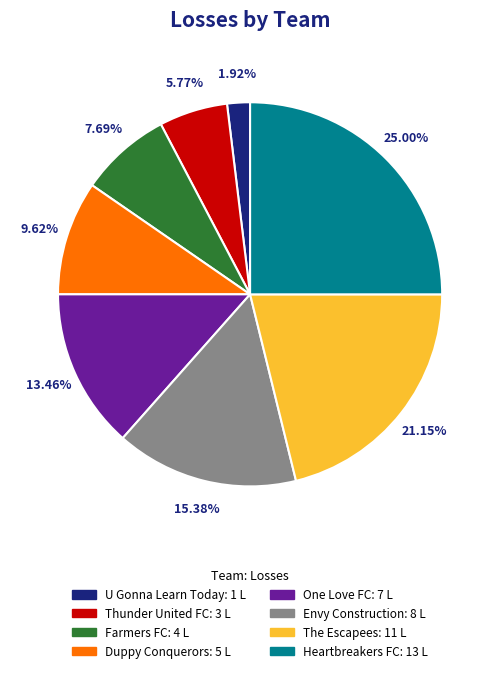

Between Duppy Conquerors and Envy Construction, which is larger?

Envy Construction